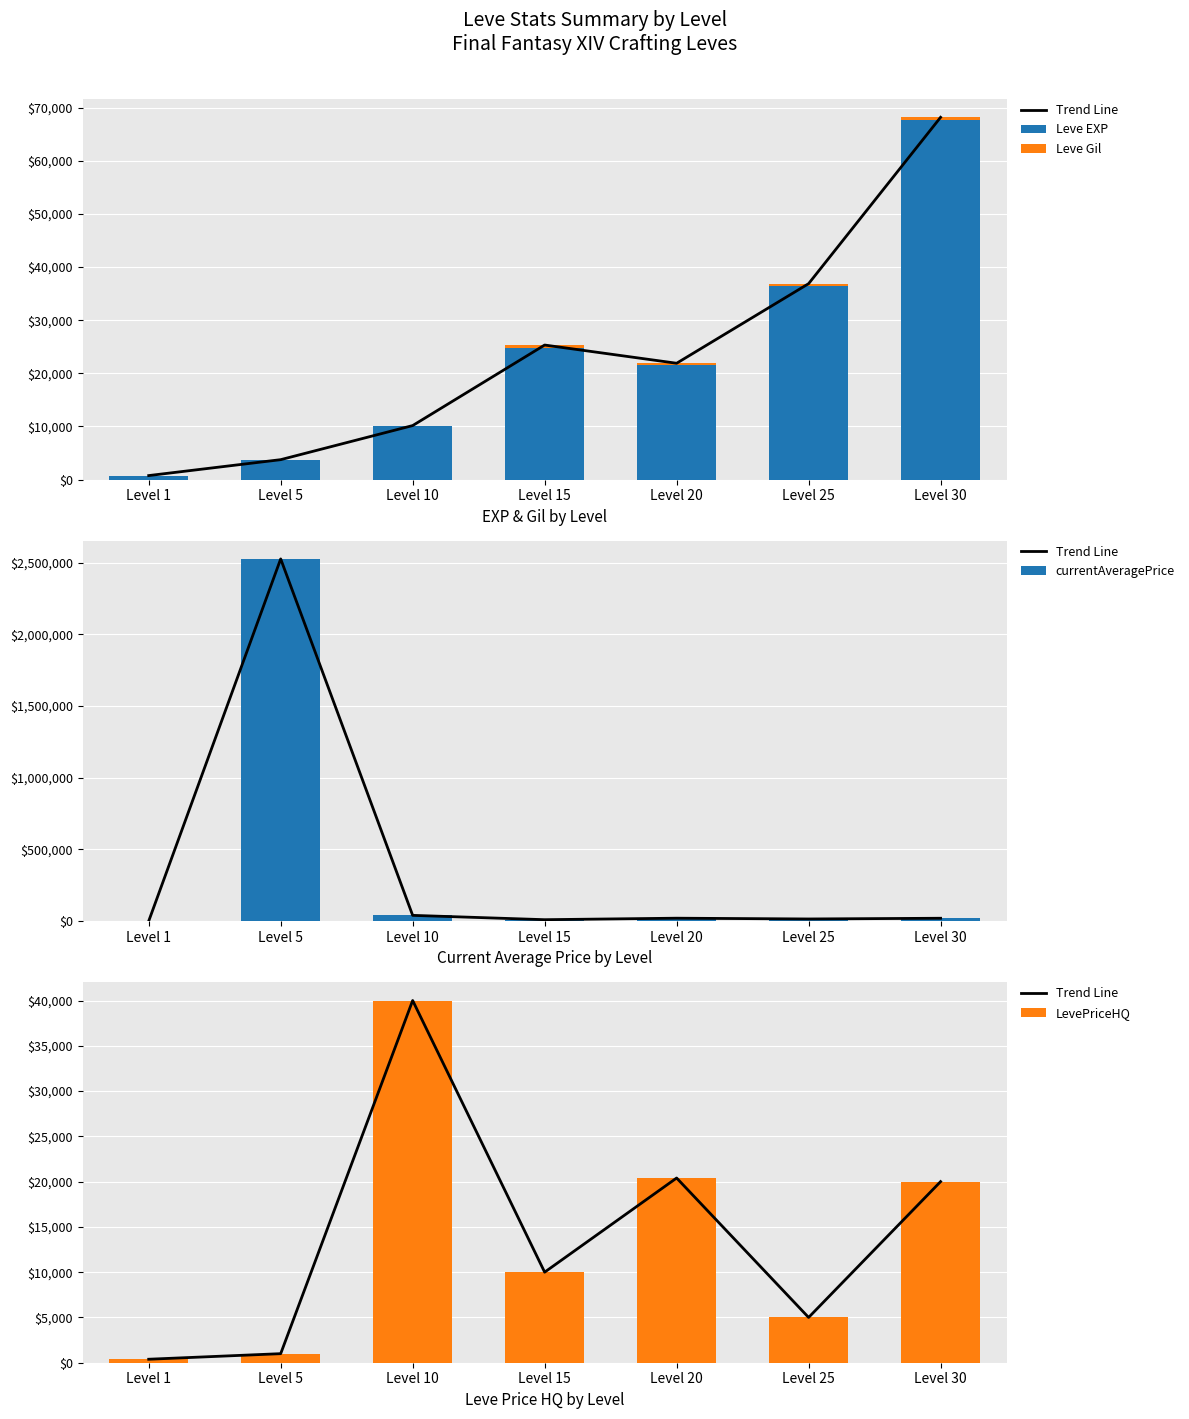

The value of Leve Gil at Level 30 is 463. True or false?

True